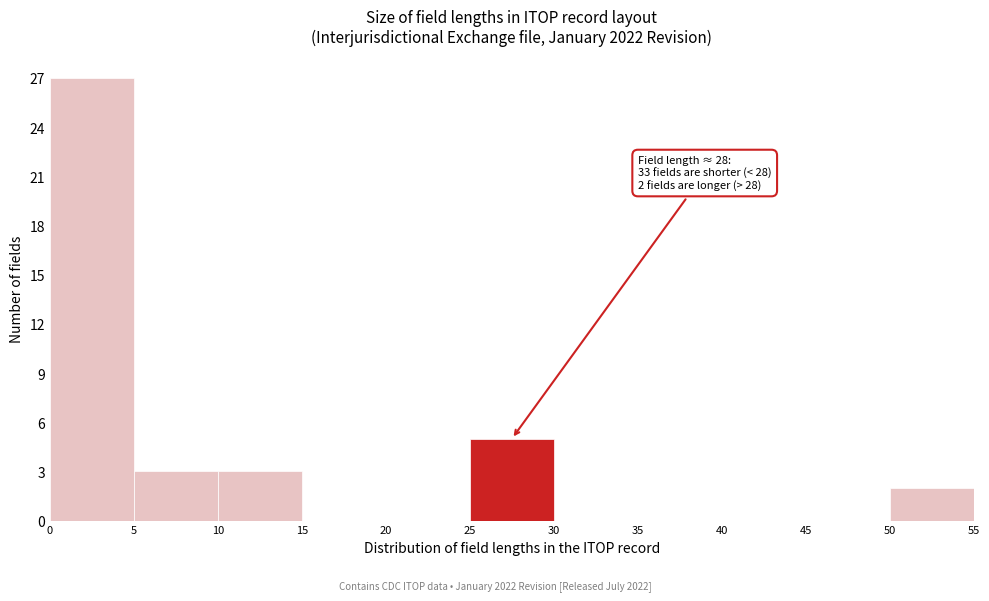

Over which range of the x-axis is the bar tallest?

0 to 5